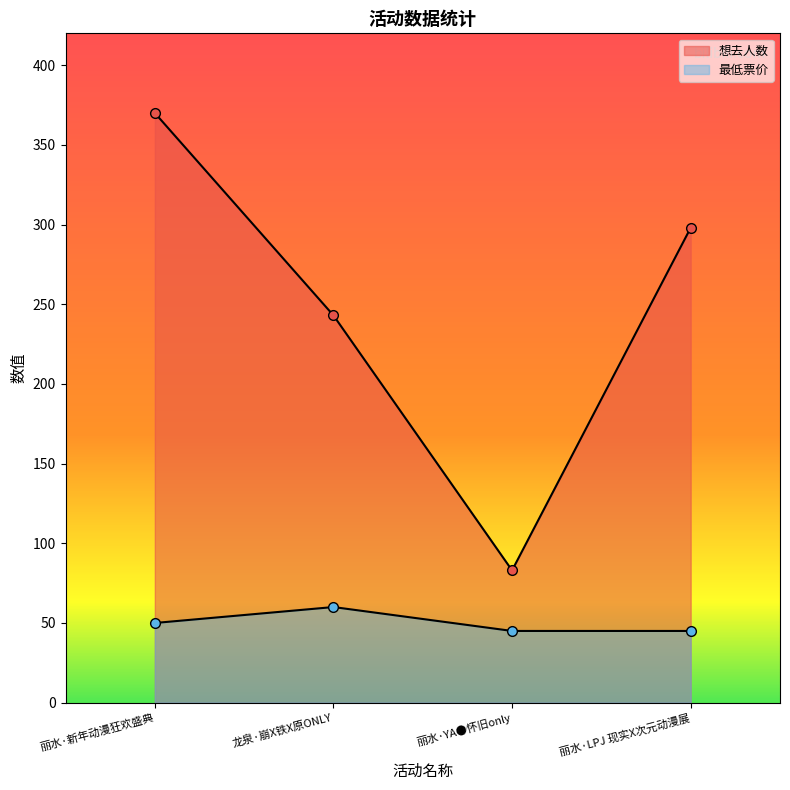

True or false: 最低票价 has a value of 50 at 丽水·新年动漫狂欢盛典.

True